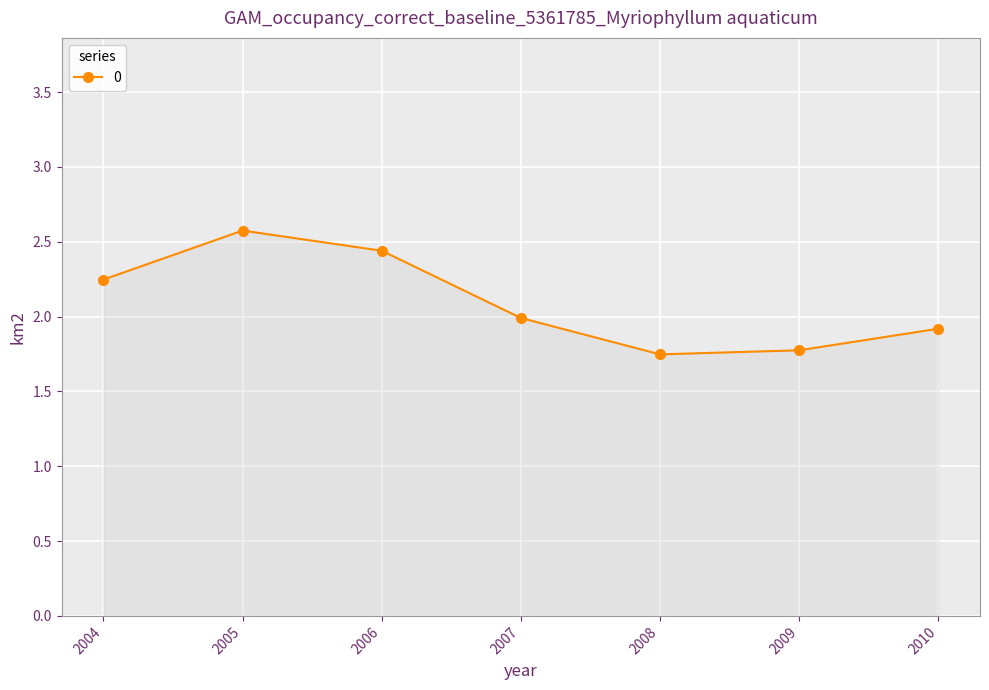

Is this an area chart (filled region under the line)?

No